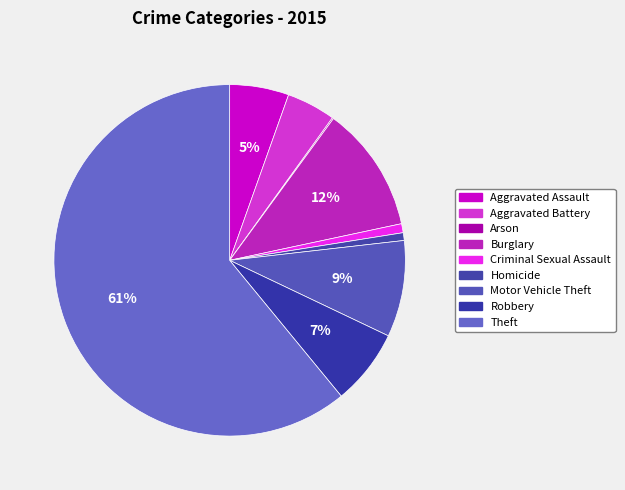

To the nearest percent, what portion does Aggravated Assault represent?

5%